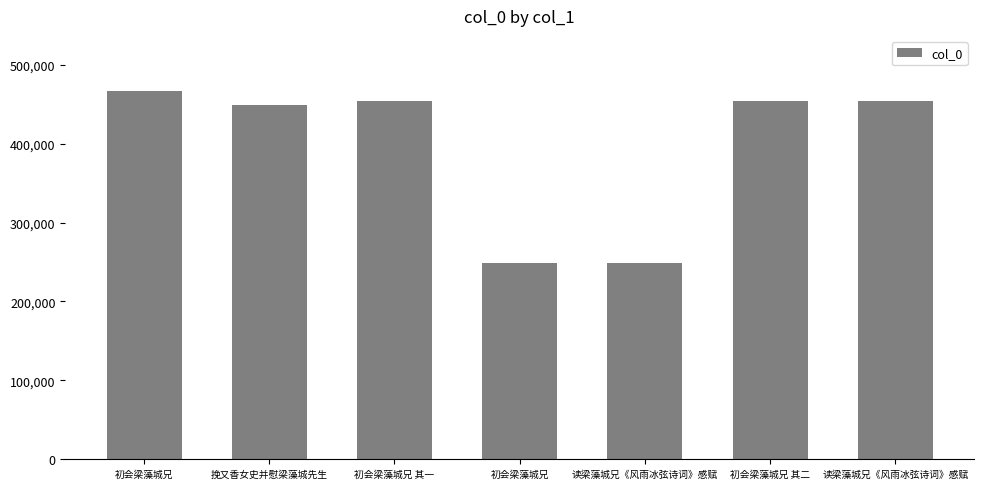

Reading left to right, what are all the values shown in this chart?

初会梁藻城兄=466658	挽又香女史并慰梁藻城先生=448806	初会梁藻城兄 其一=454326	初会梁藻城兄=249228	读梁藻城兄《风雨冰弦诗词》感赋=248882	初会梁藻城兄 其二=454327	读梁藻城兄《风雨冰弦诗词》感赋=454707